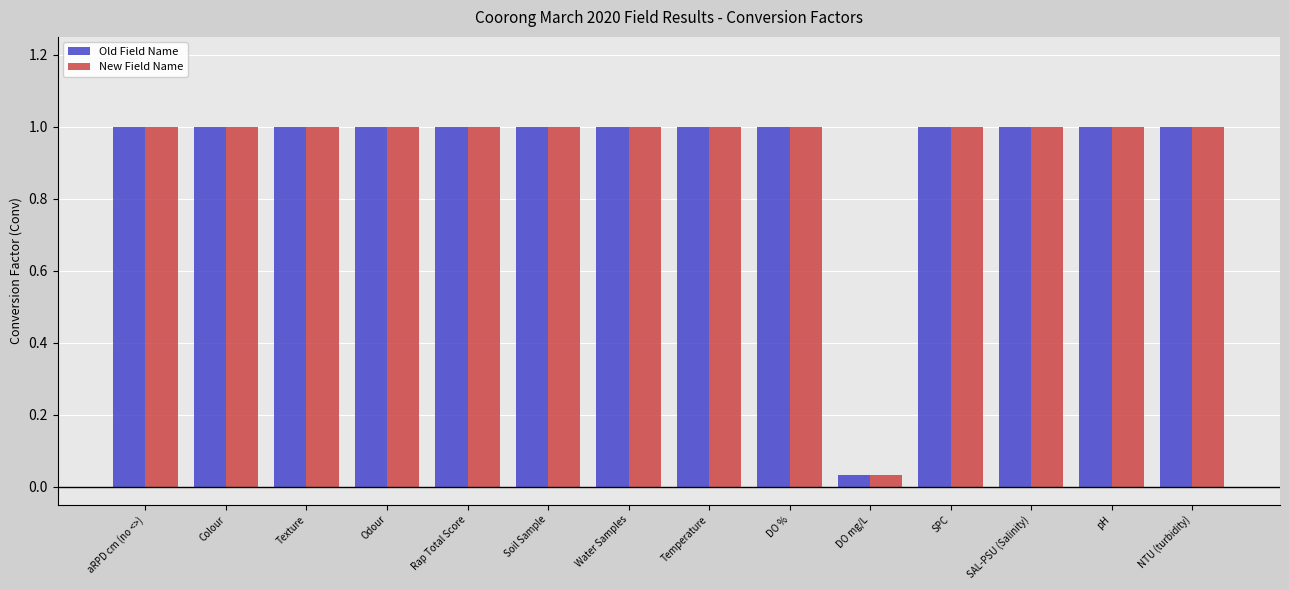

What value does the New Field Name series have at pH?

1.0